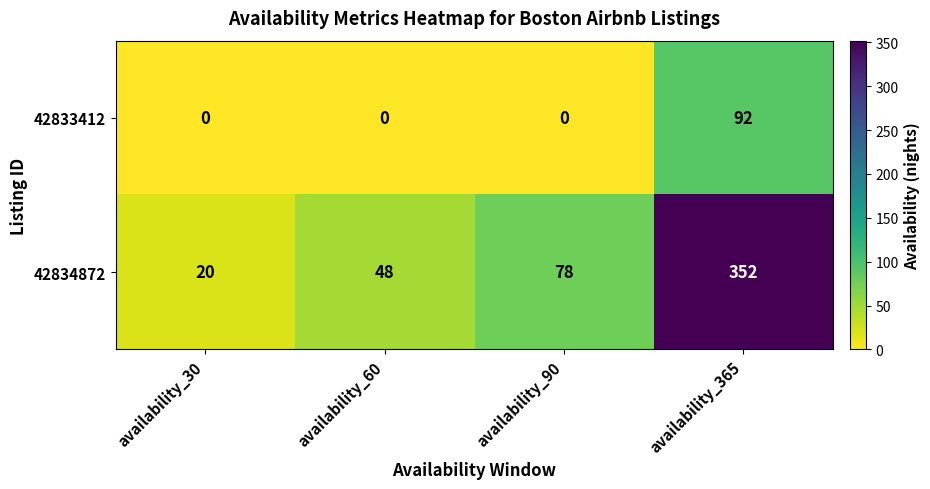

Which series has the largest range (max minus min)?

42834872